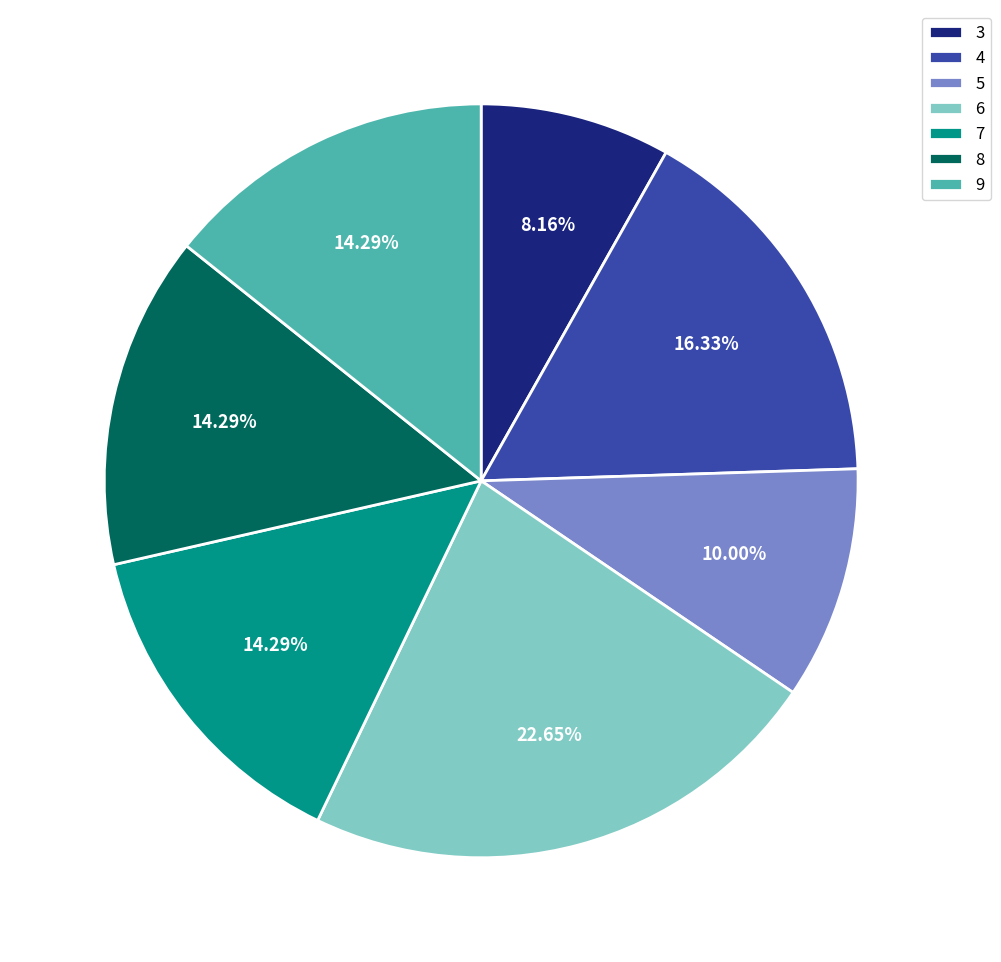

Approximately how many times larger is the value at 9 compared to 7?

1.0